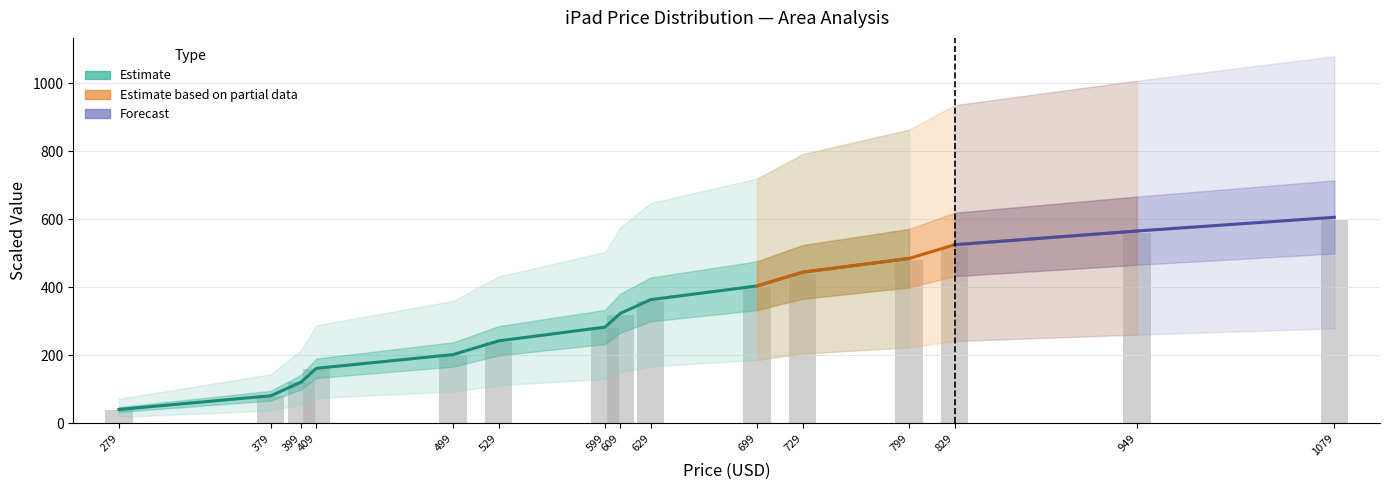

Which category has the highest value across all series?

1079